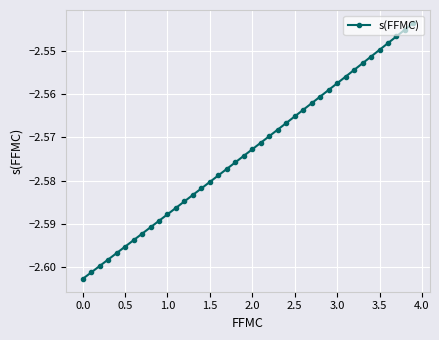

True or false: the data has more than 1 interior local peaks.

False